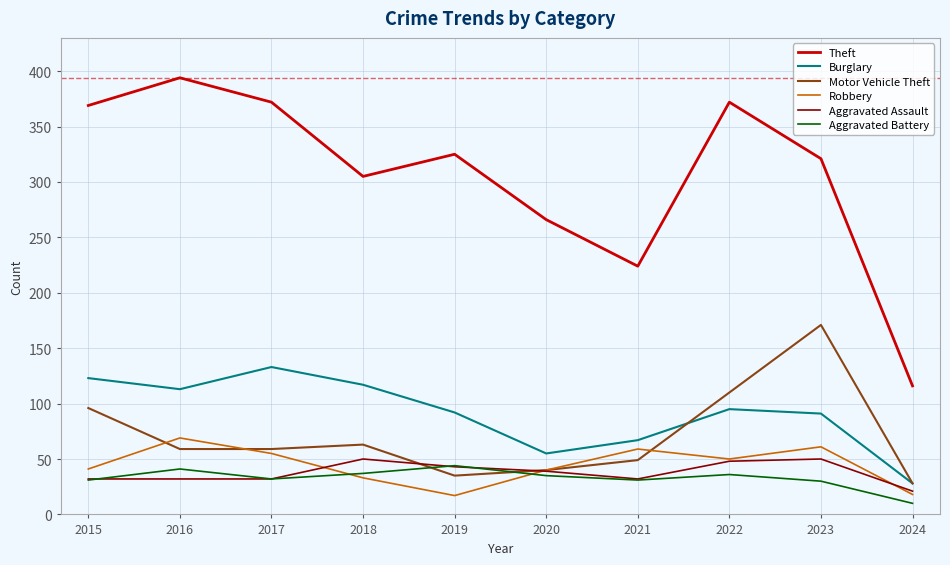

True or false: Motor Vehicle Theft has more than 0 points higher than both neighbors.

True